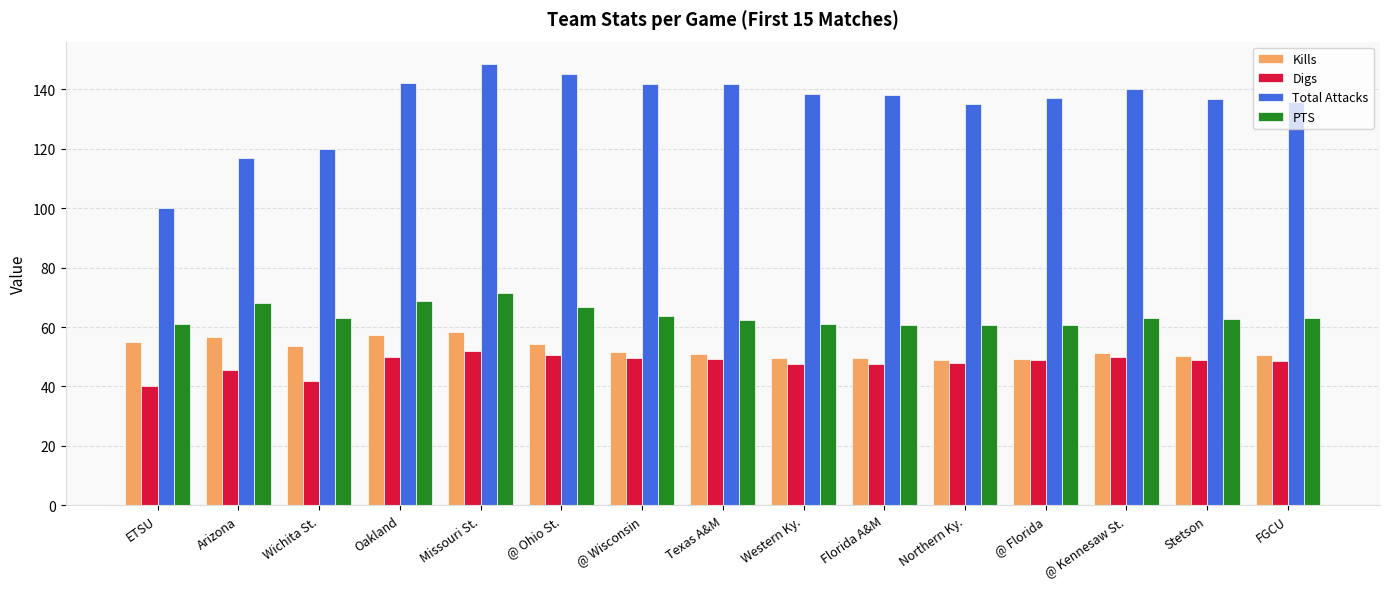

What is the value of the Total Attacks bar at the 12th from the left?

136.9